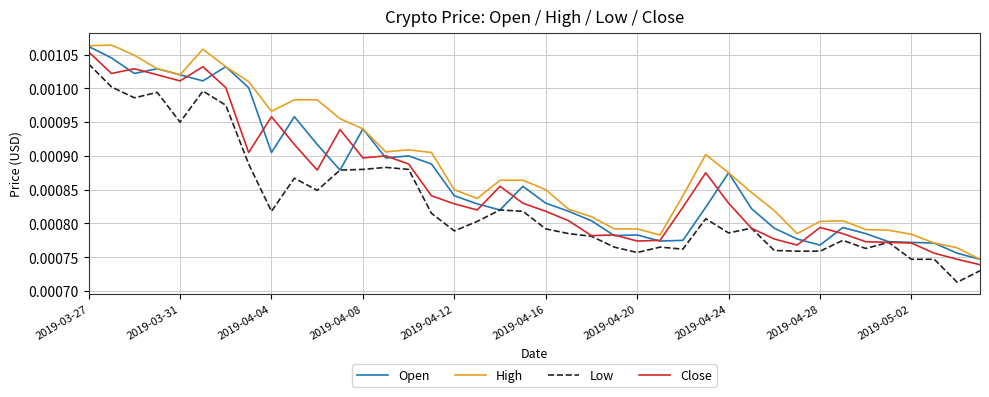

True or false: Low and High intersect in this chart.

False